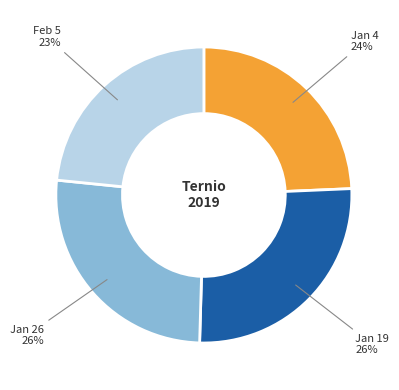

Is there a majority slice in this chart?

No